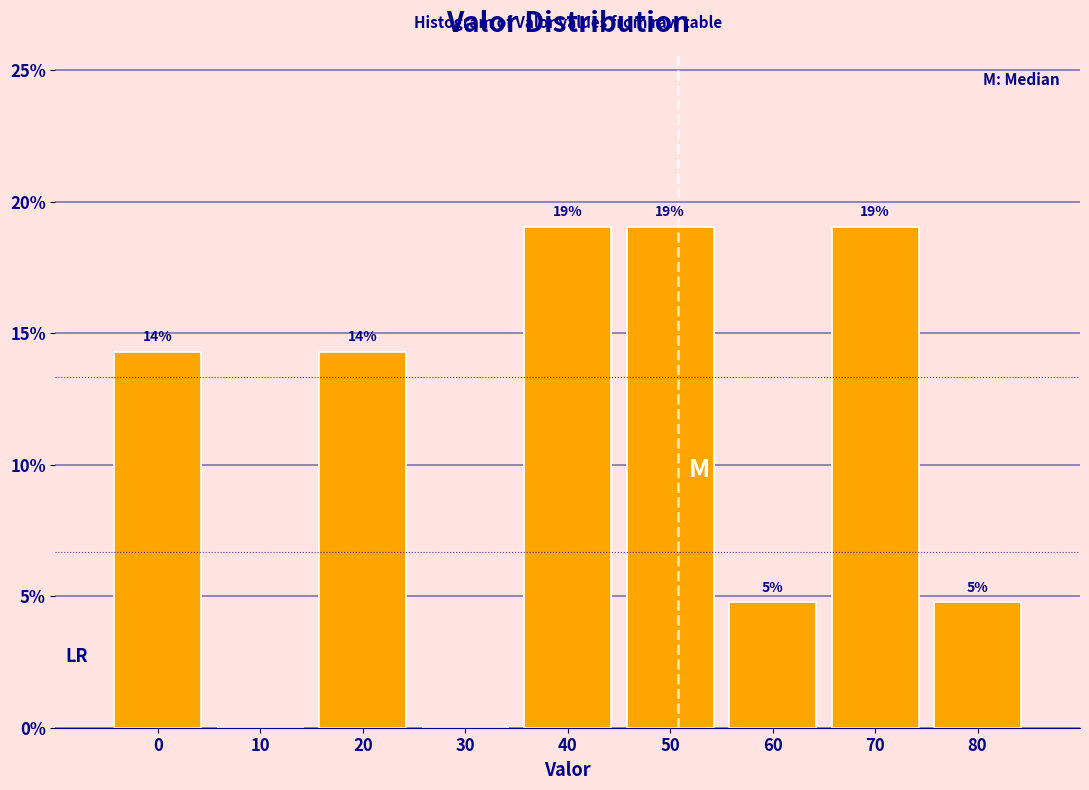

Are the bars horizontal?

No